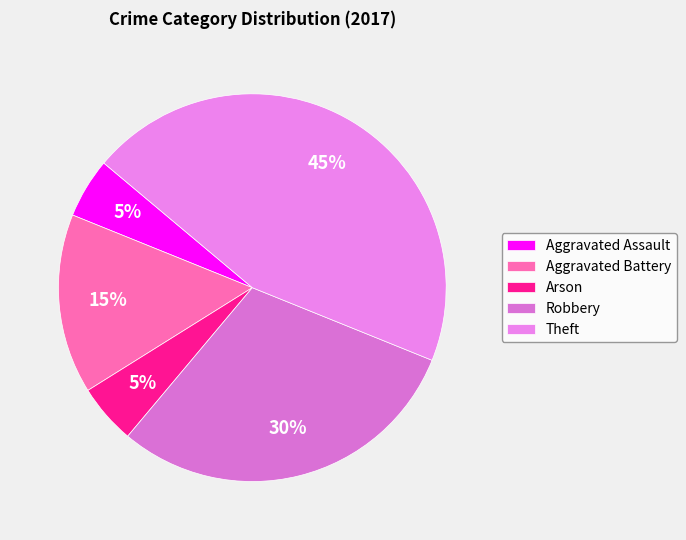

What percentage is the Theft slice, to the nearest percent?

45%